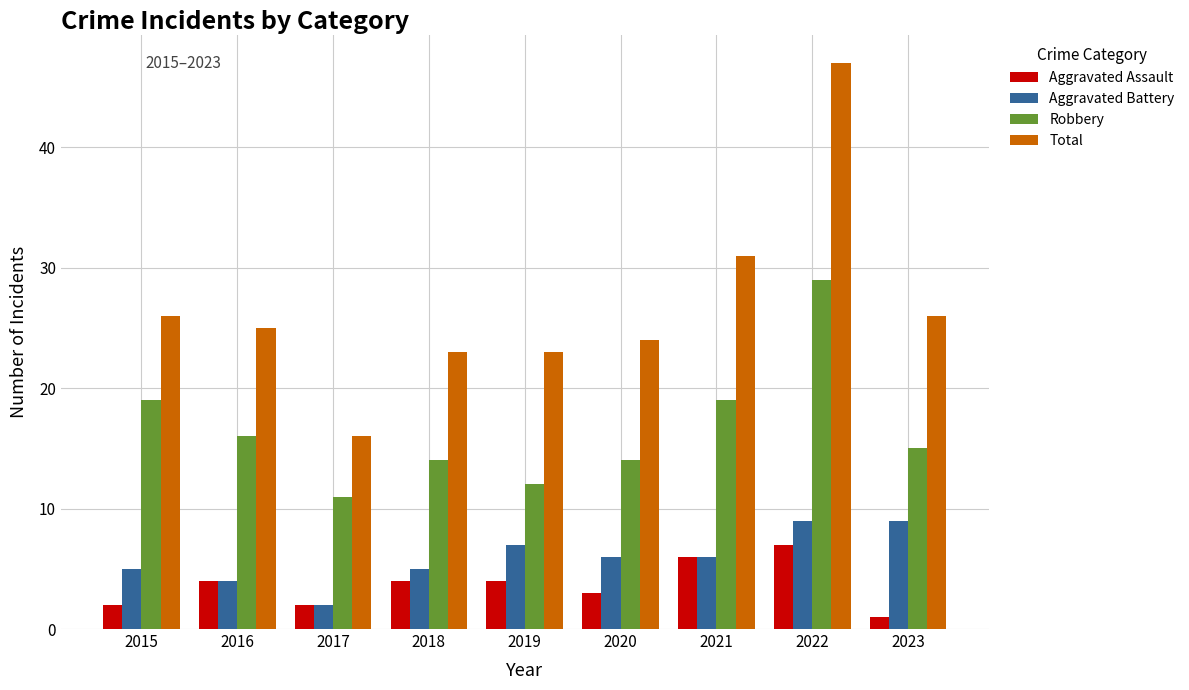

How many bars are there in total?

36